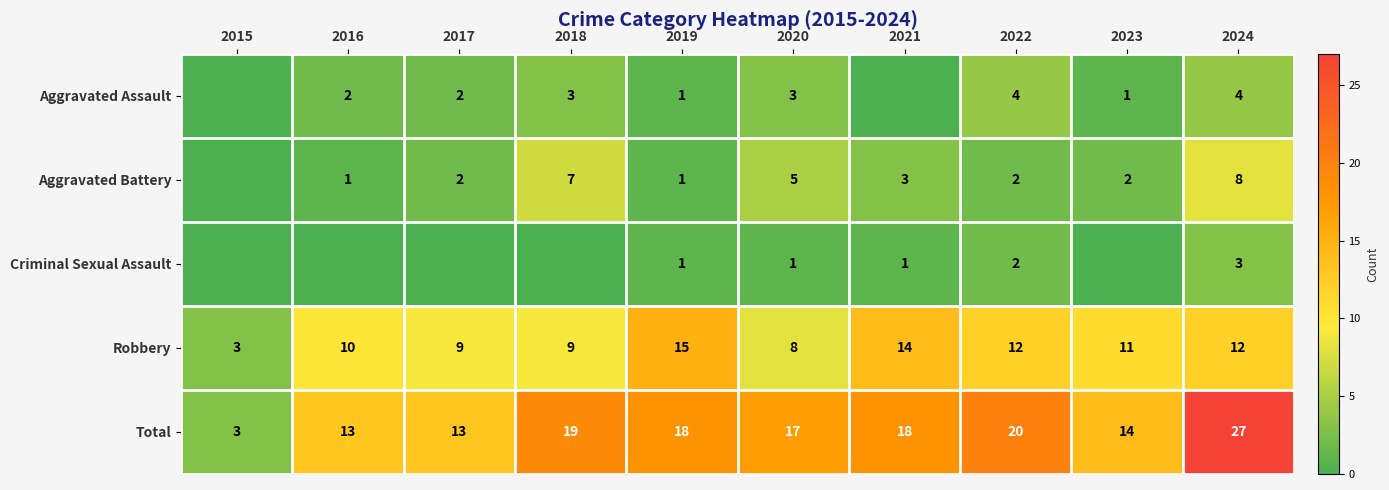

At which category is the sum across all series the highest?

2024